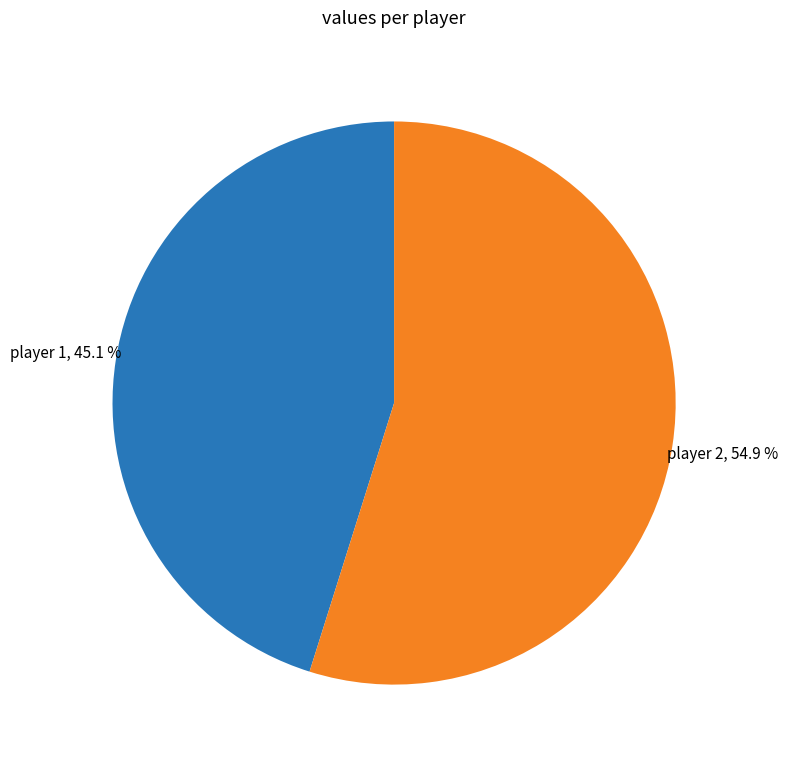

Which slice represents more than half of the pie?

player 2